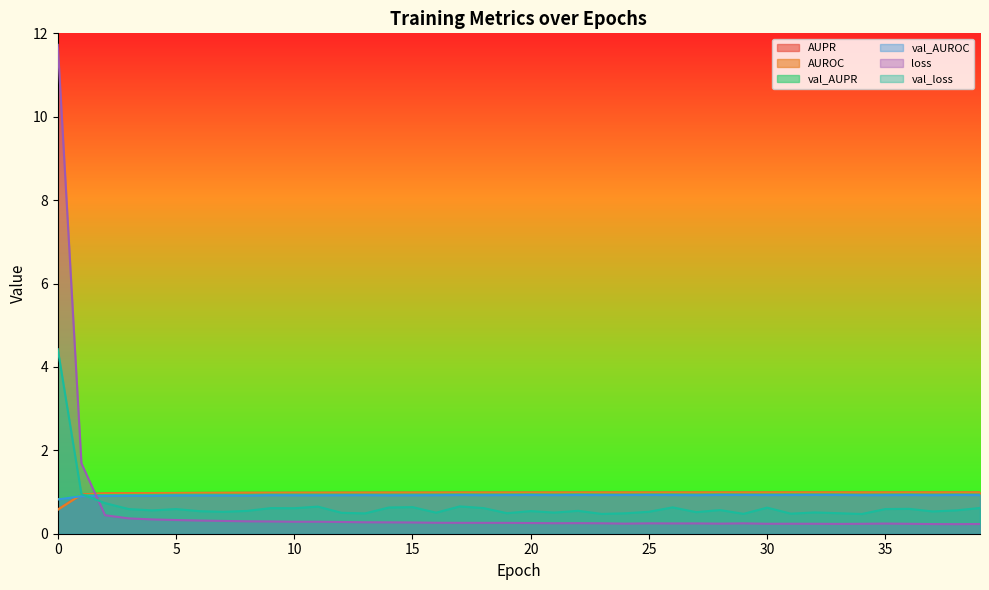

What is the maximum value shown in the chart?

11.7